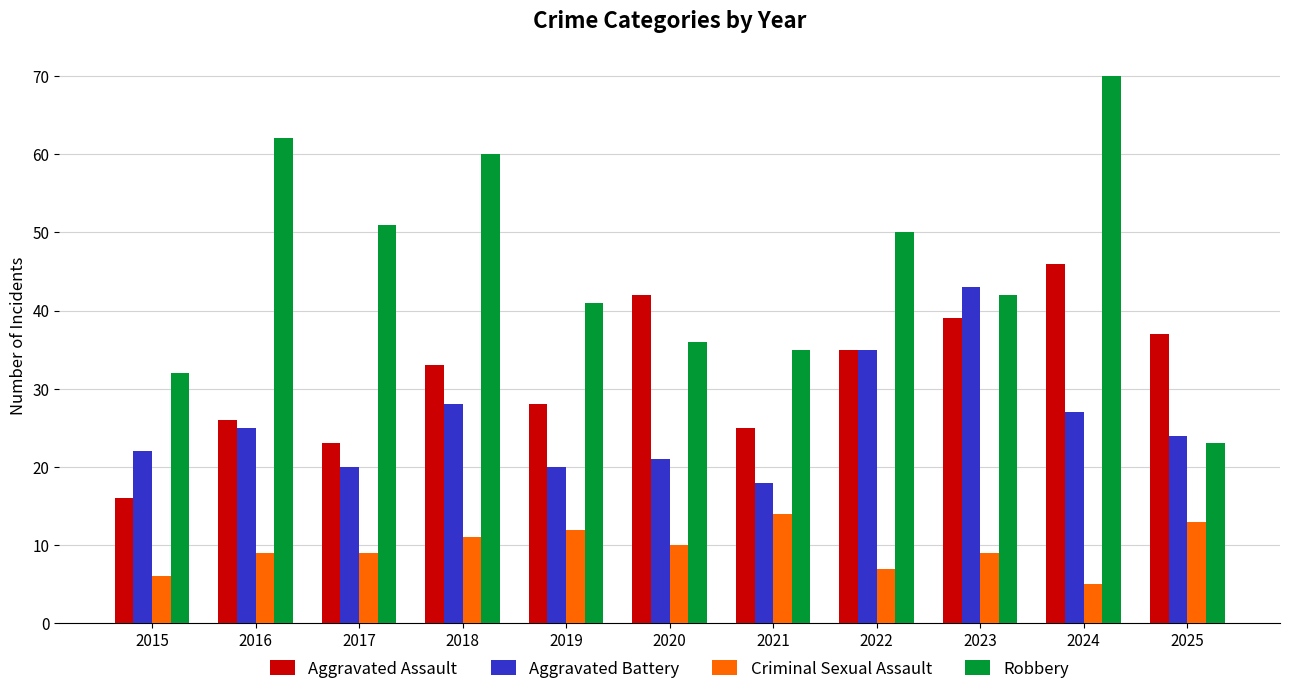

The value of Aggravated Assault at 2022 is 52. True or false?

False